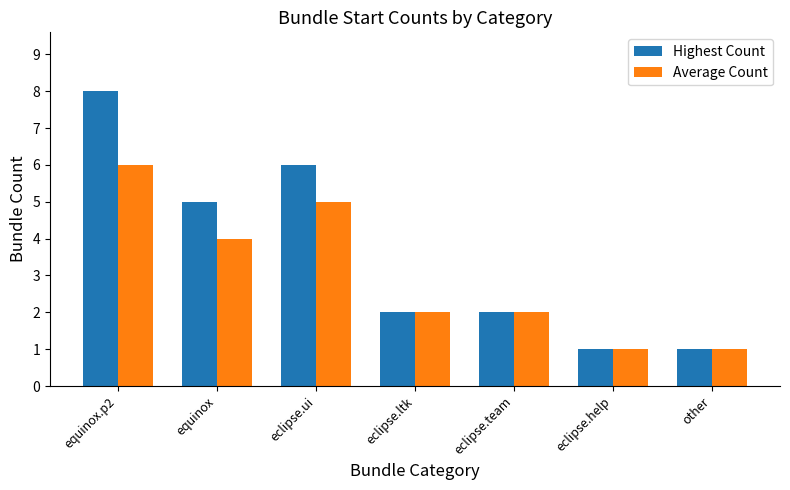

Which series has the largest total across all categories?

Highest Count